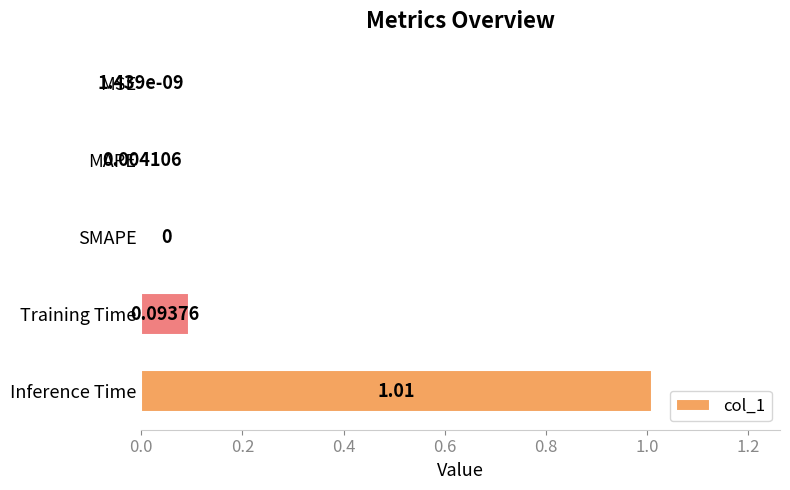

What is the change in value from SMAPE to Inference Time?

+1.0